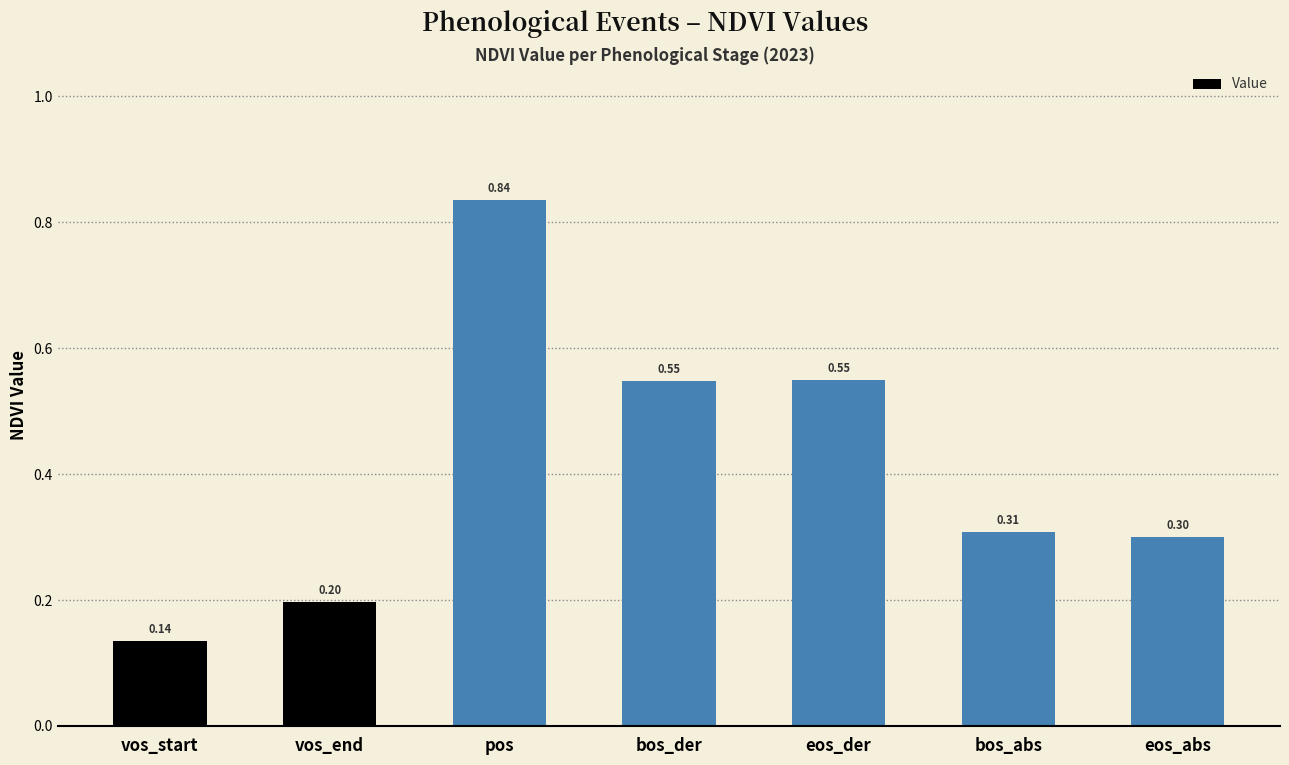

Count the values in the range 0 to 1.

7